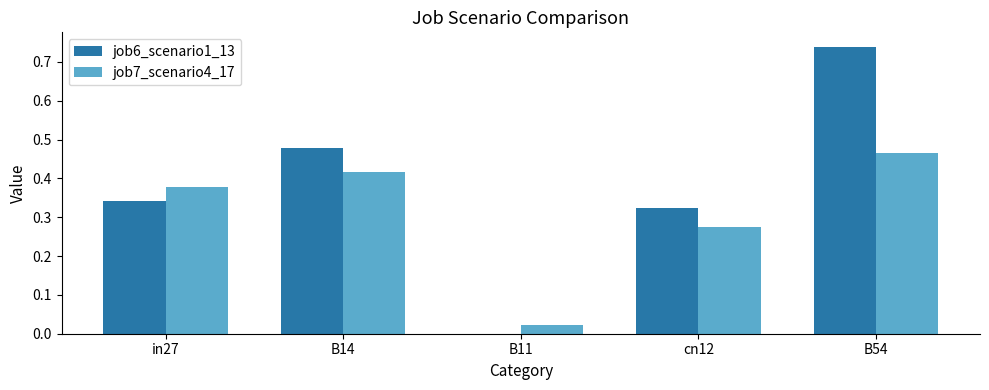

Which series has the largest total across all categories?

job6_scenario1_13